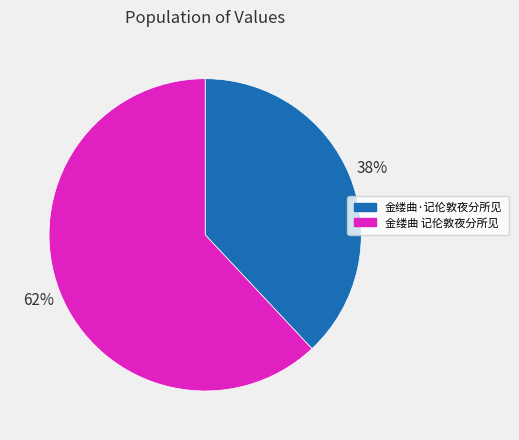

To the nearest percent, what portion does 金缕曲·记伦敦夜分所见 represent?

38%